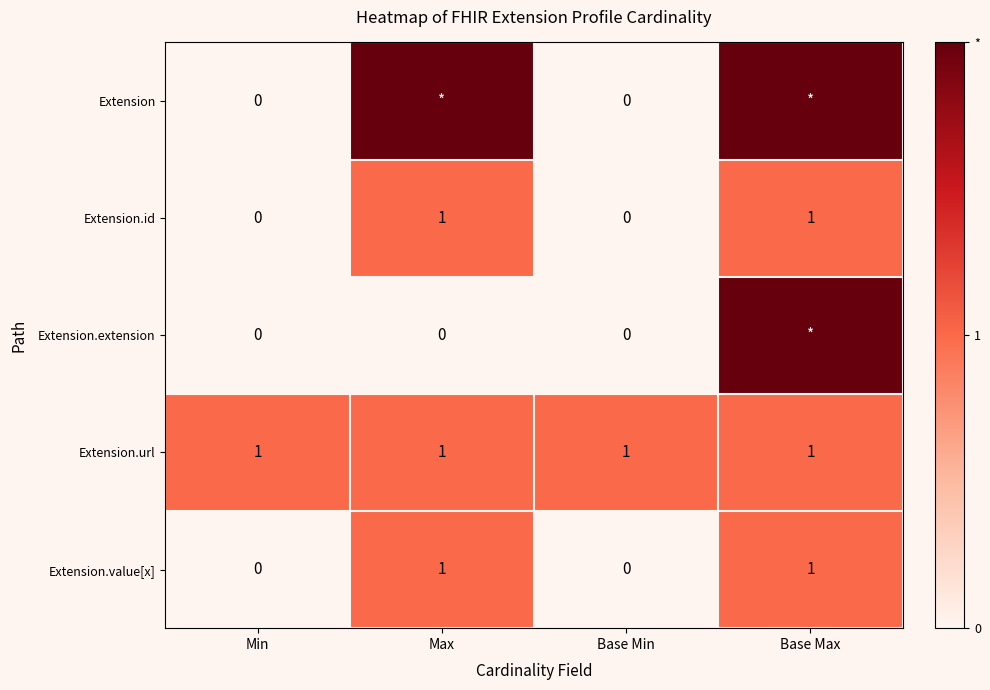

At which category is the sum across all series the highest?

Base Max